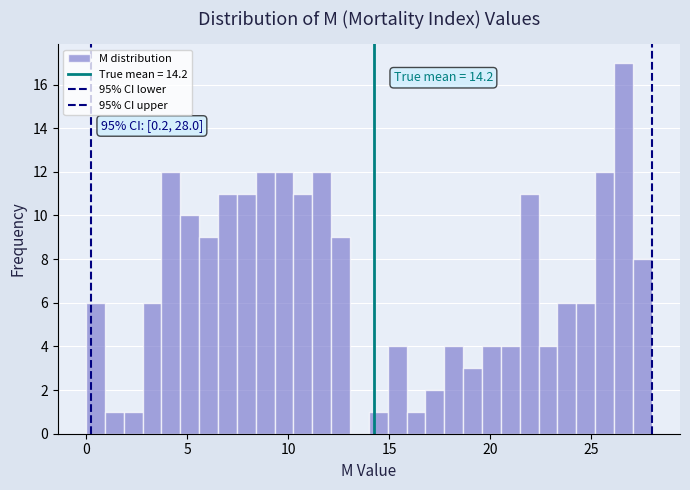

Read against the x-axis, roughly where is the centre of the tallest bar?

26.5